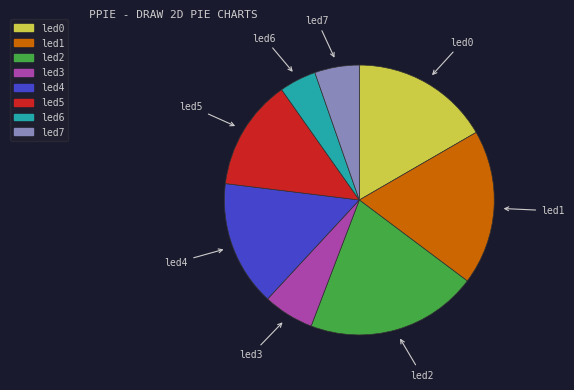

Is the sum of led5 and led6 greater than half?

No